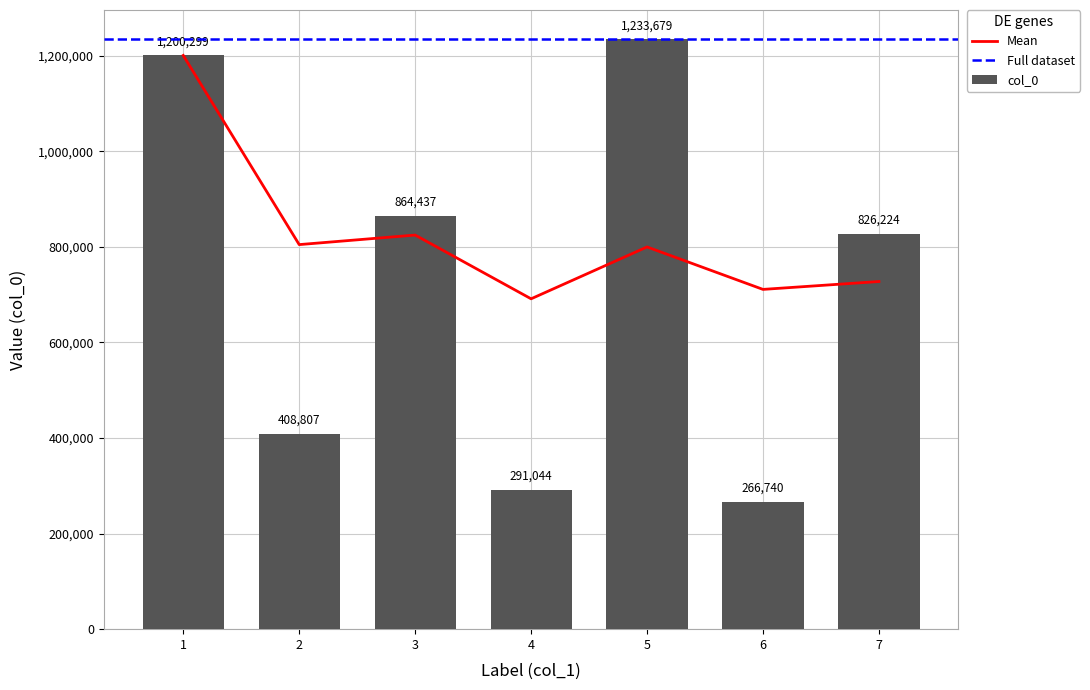

Reading left to right, transcribe all the data shown in this chart.

1200299	408807	864437	291044	1233679	266740	826224